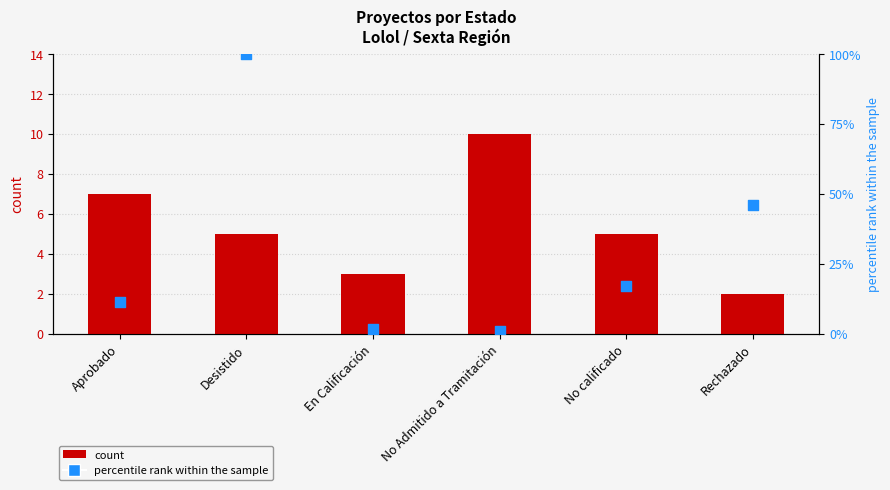

At how many categories does at least one series exceed 29?

2